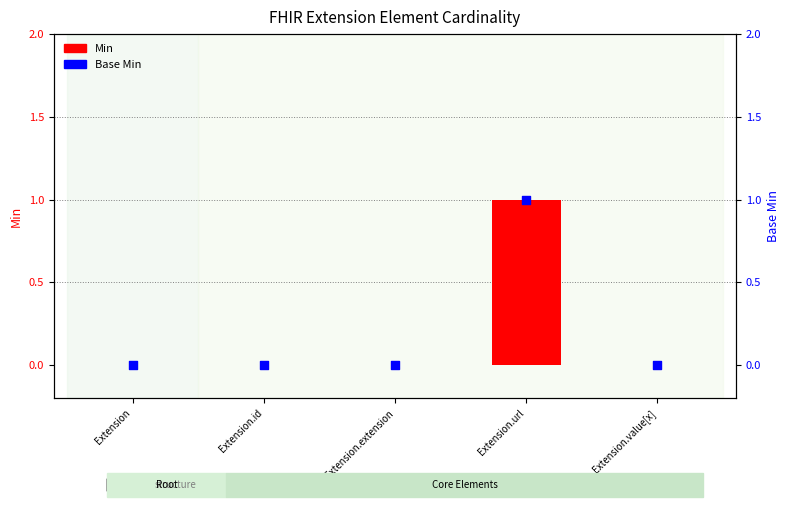

Is the value of Min at Extension.id greater than the value of Base Min at Extension.extension?

No